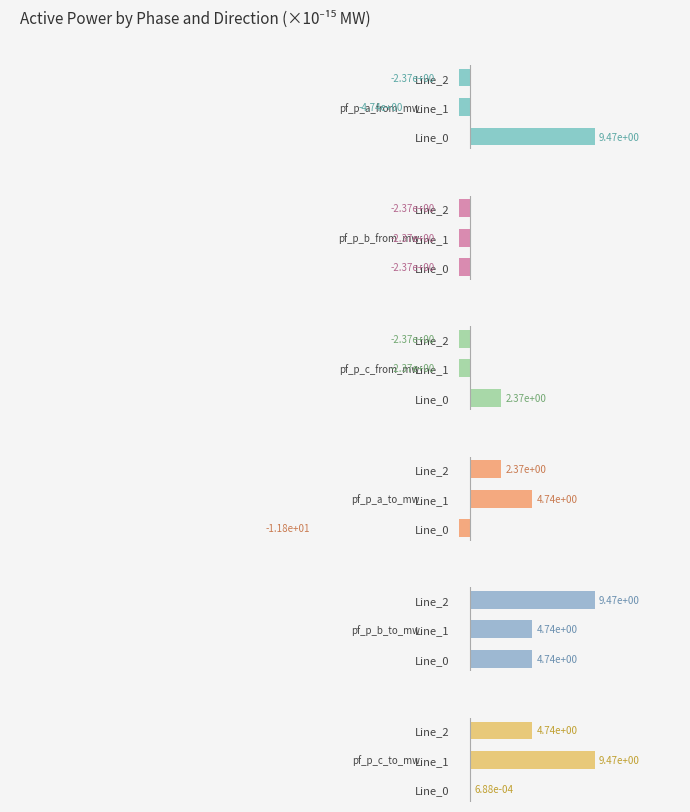

Which series has the largest range (max minus min)?

pf_p_a_to_mw